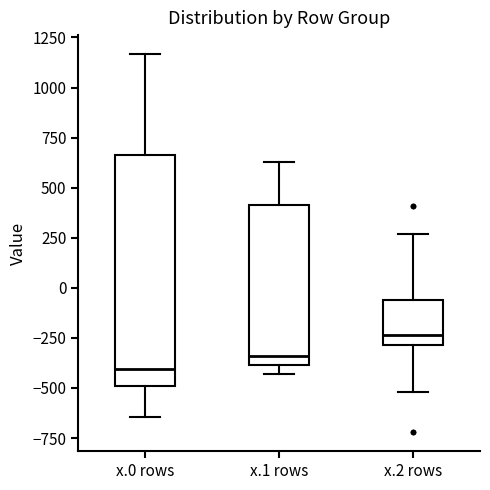

Which box's median line is the lowest?

x.0 rows